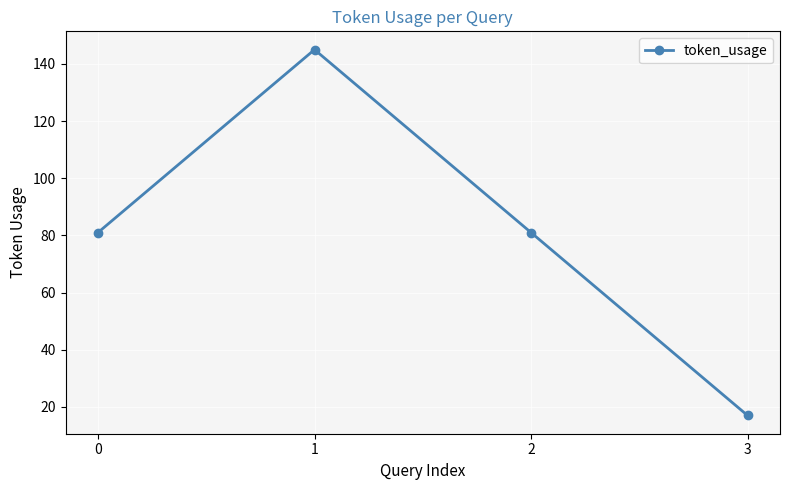

What is the greatest value displayed?

145